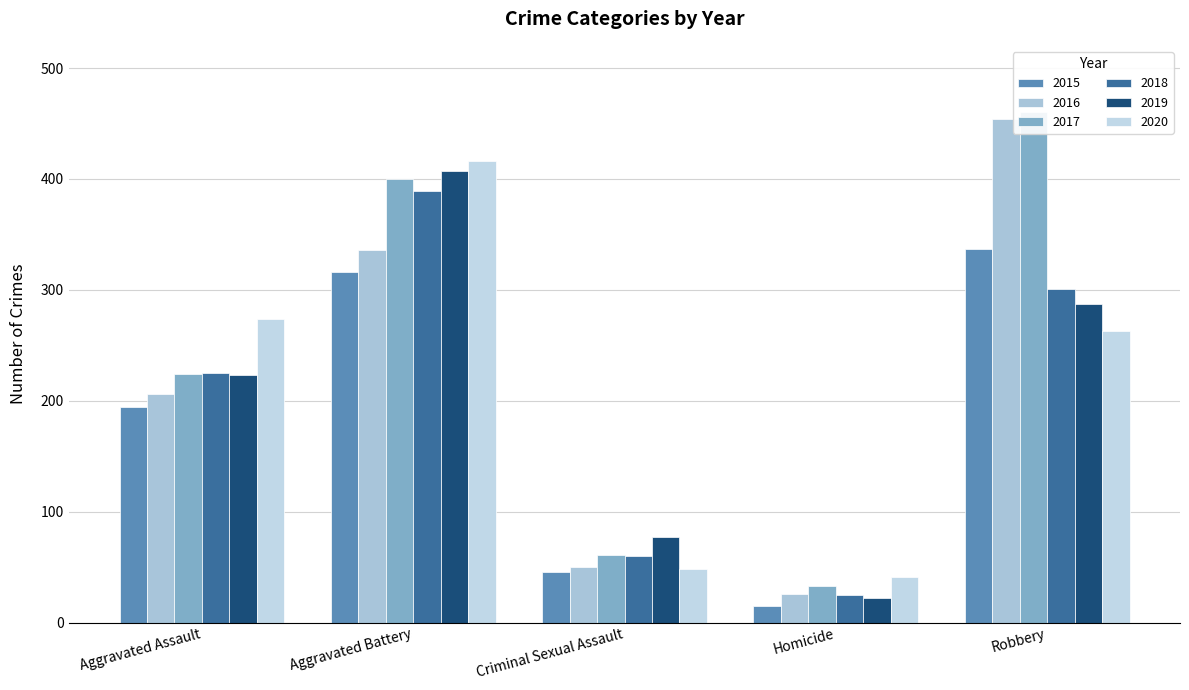

Does the chart contain any negative values?

No